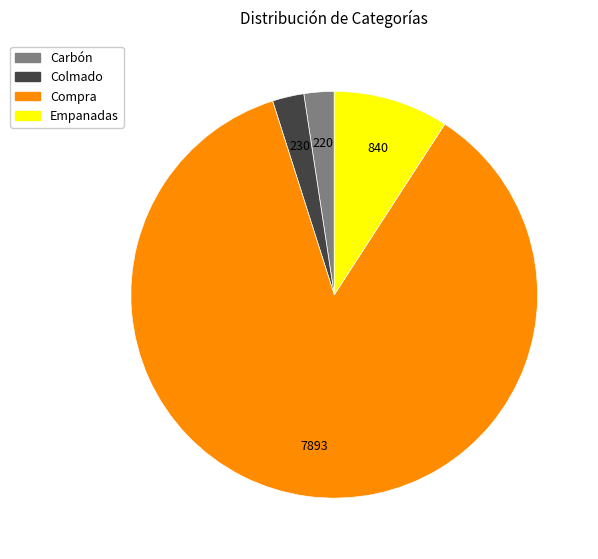

The Compra slice represents 78% of the pie. True or false?

False